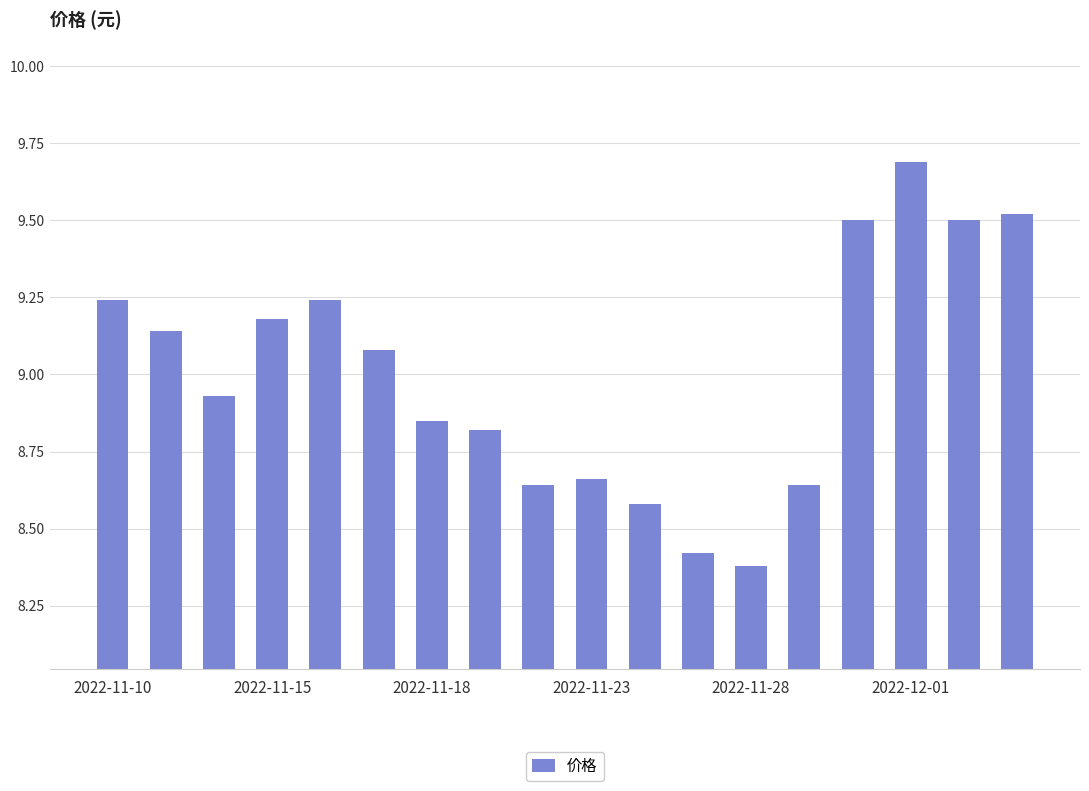

What is the difference between the maximum and minimum values?

1.3